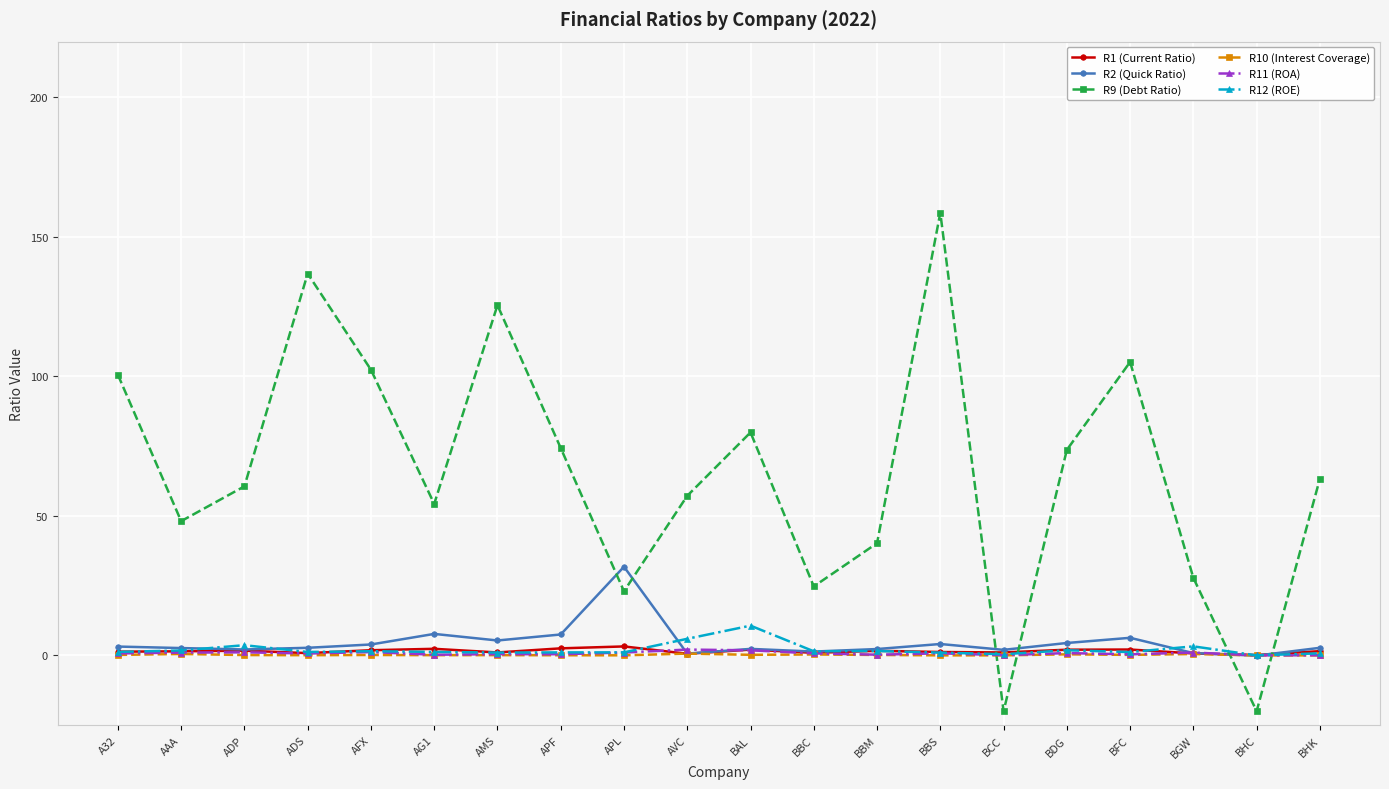

Count the number of data series in this chart.

6